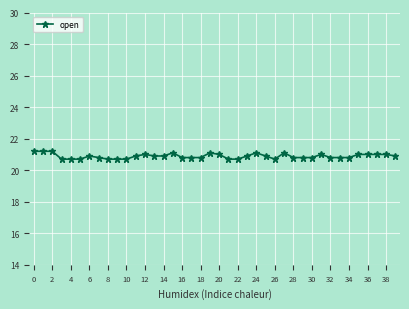

What is the maximum value shown in the chart?

21.2